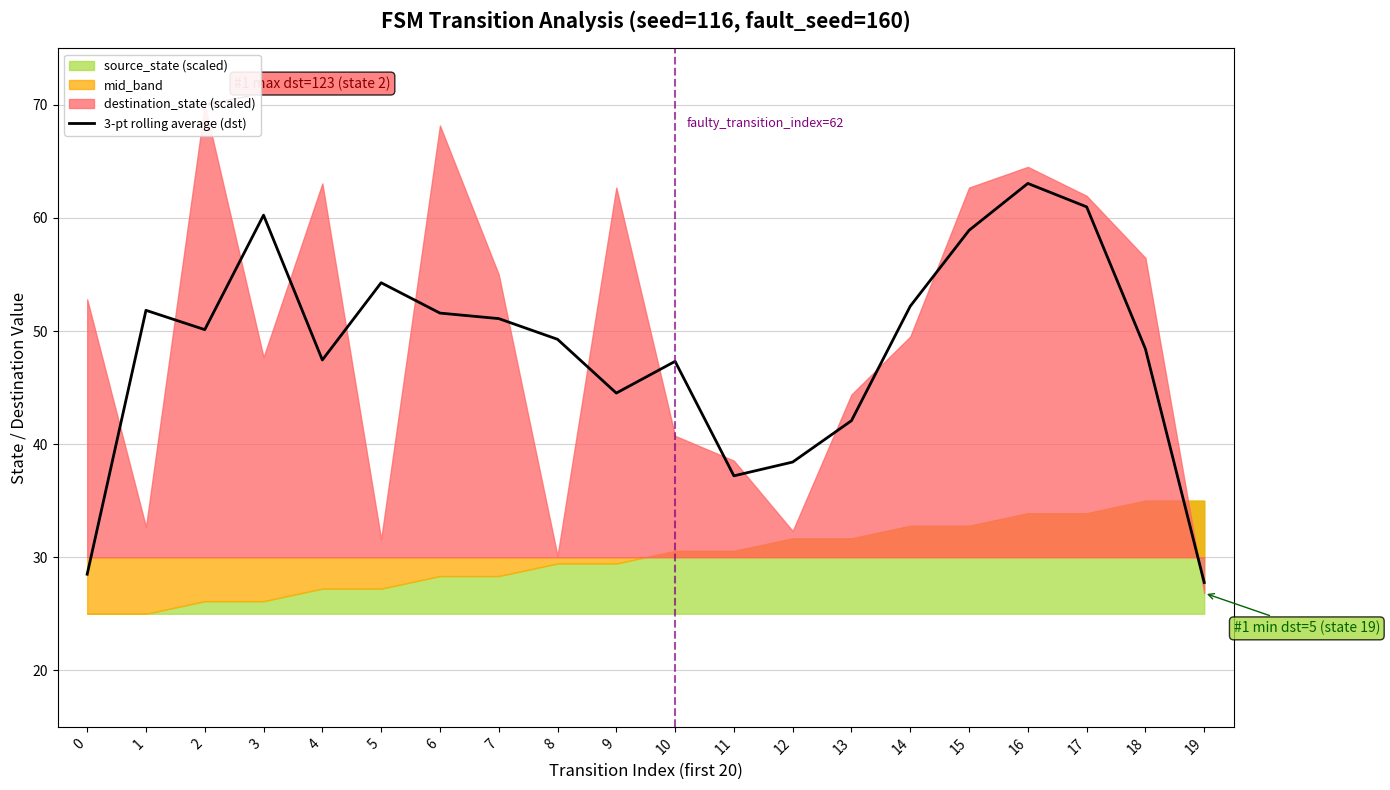

What is the difference between the values at 10 and 4?

0.1